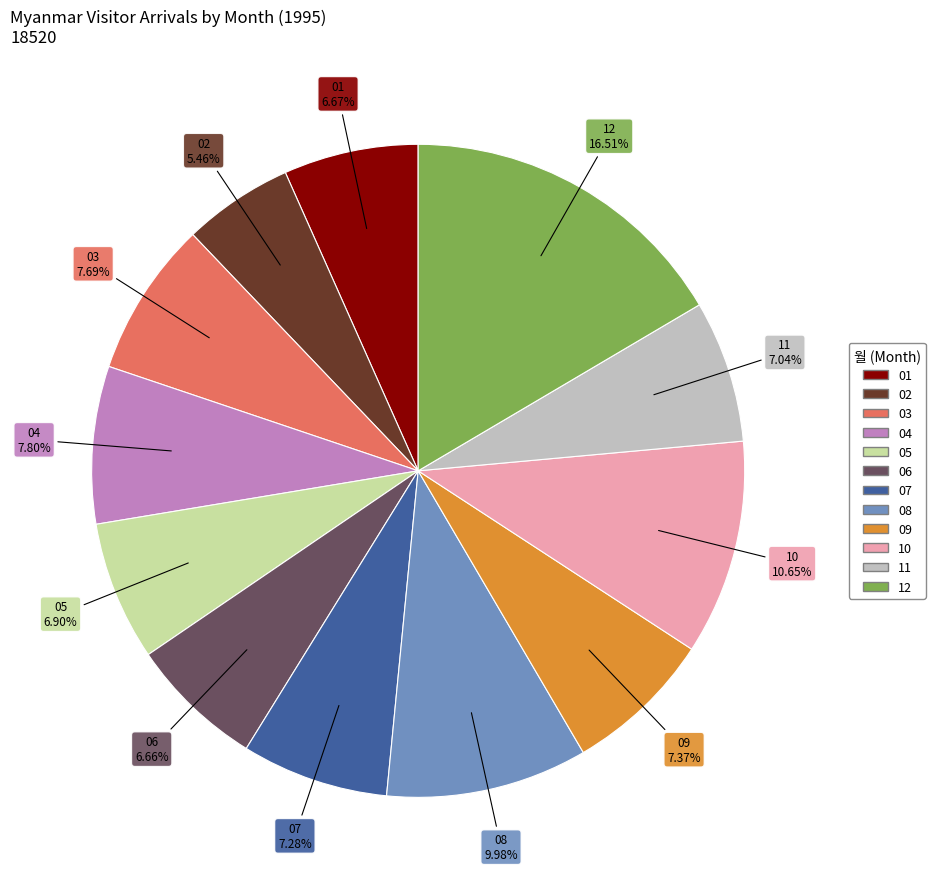

Which category has the smallest portion of the pie?

02